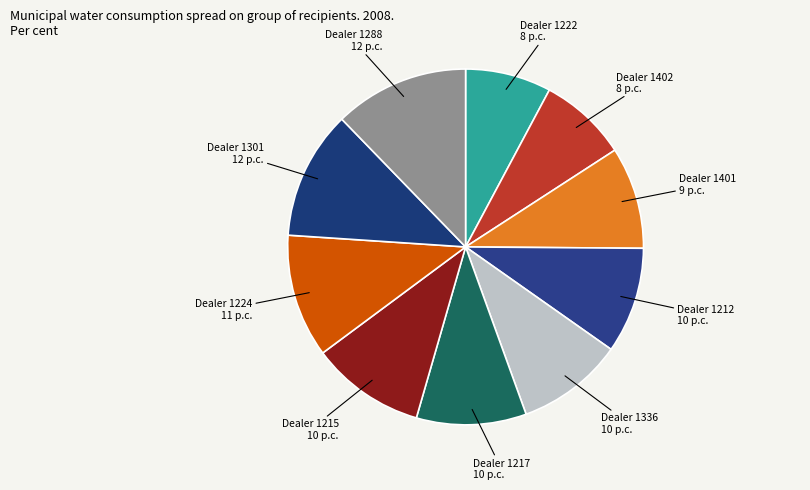

How many slices are in this pie chart?

10